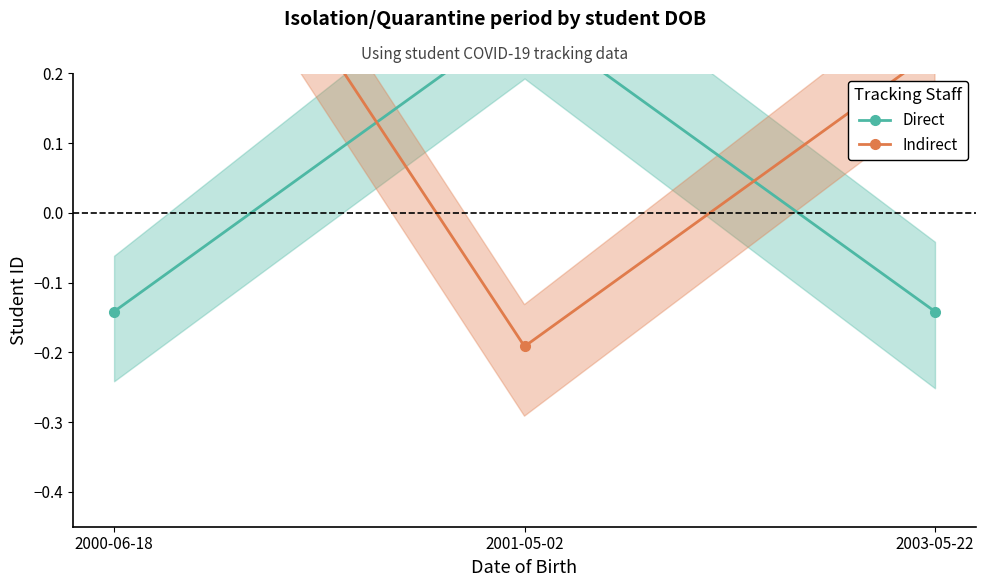

Which series has the largest total across all categories?

Indirect